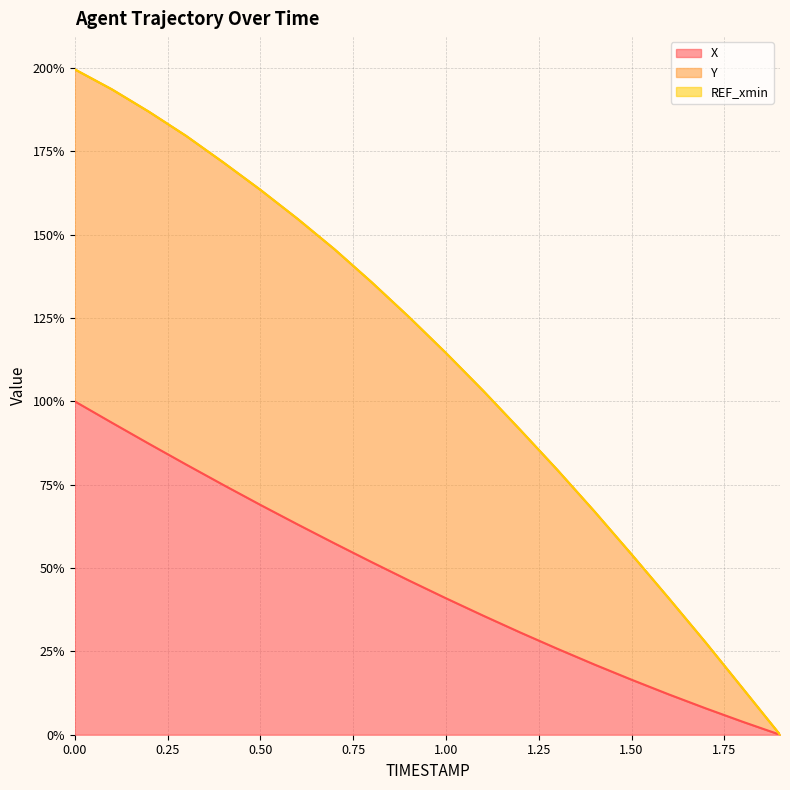

At how many categories does at least one series exceed 181?

3